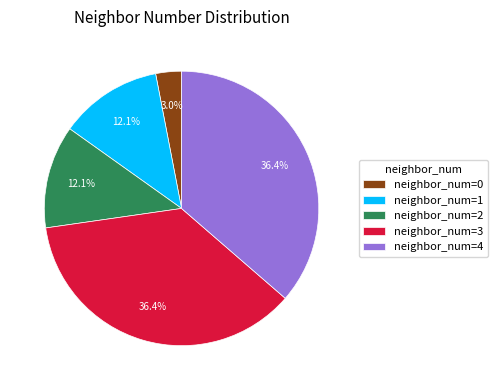

Count the number of slices in the pie.

5